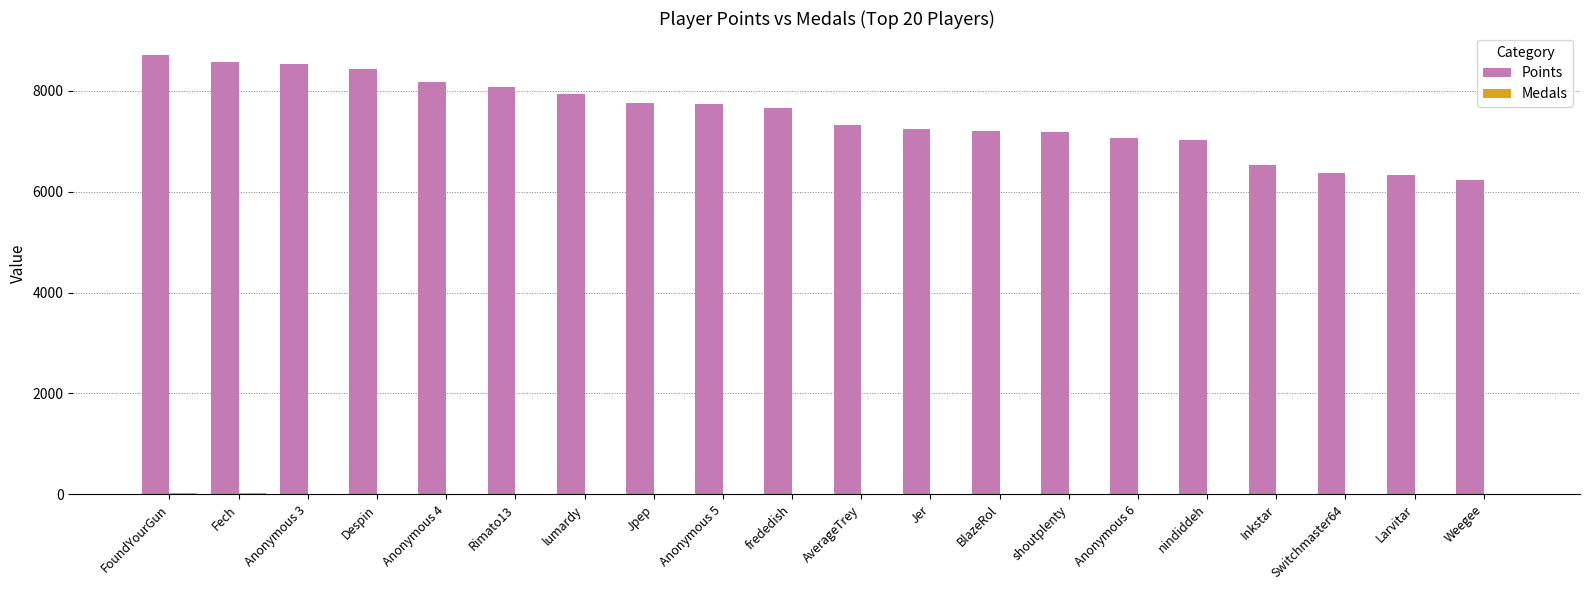

What is the greatest value displayed?

8708